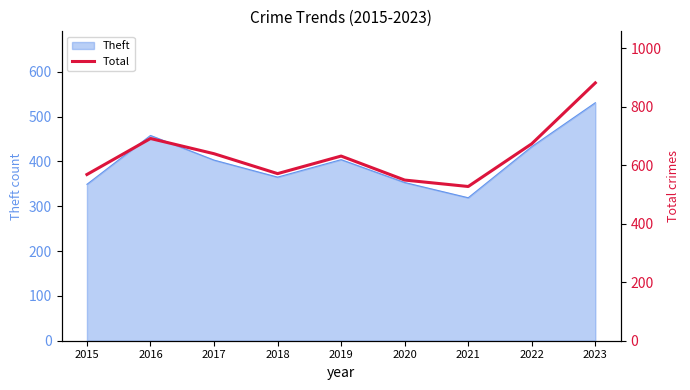

Which label corresponds to the largest value in the chart?

2023